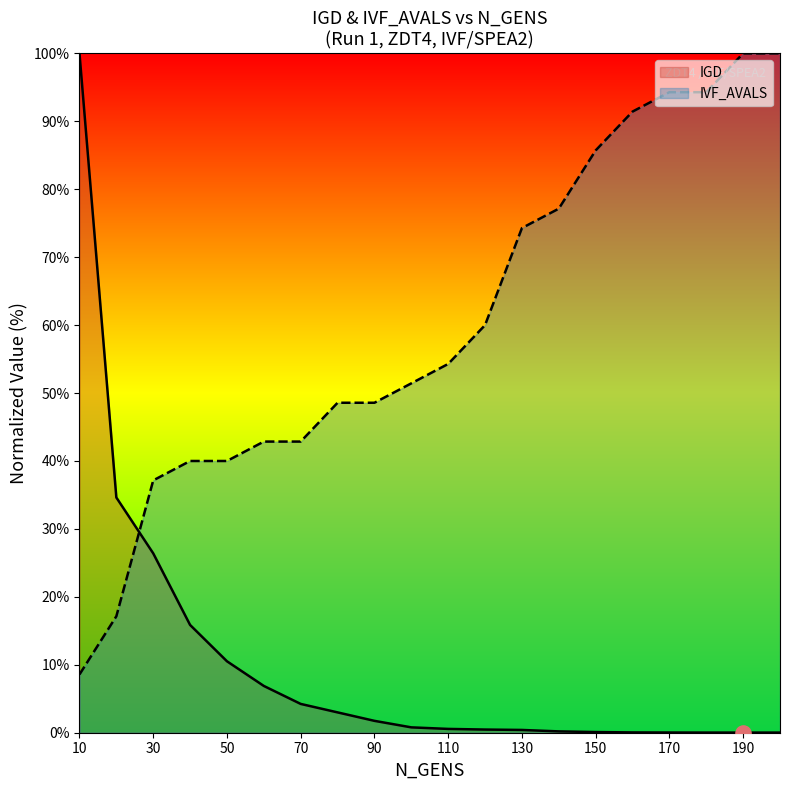

What are all the series names shown in the legend?

IGD, IVF_AVALS